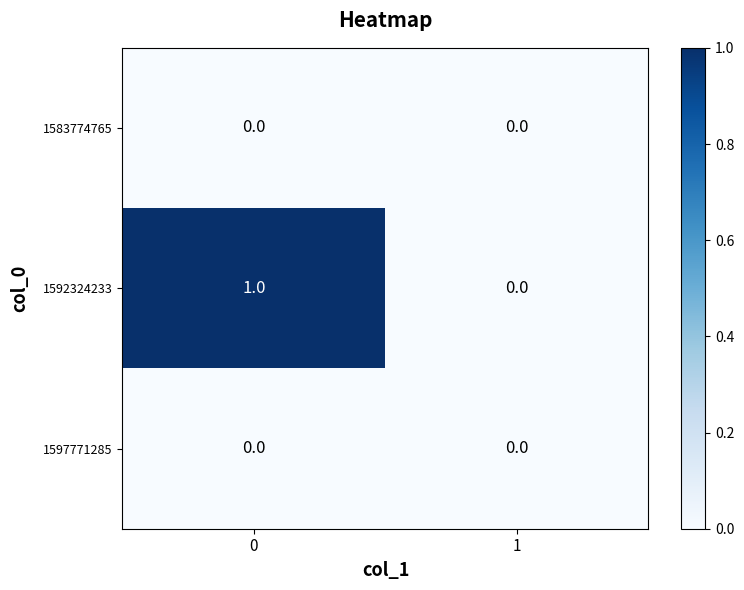

Between 0 and 1, which series saw the biggest shift?

1592324233